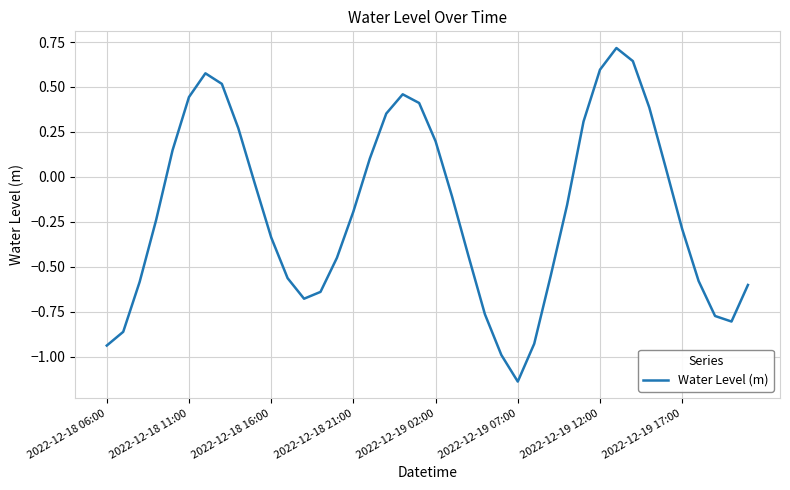

How many interior local peaks (higher than both neighbors) does the data have?

3